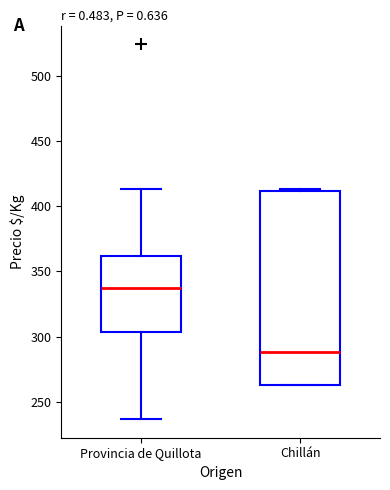

Which box has the highest median line?

Provincia de Quillota